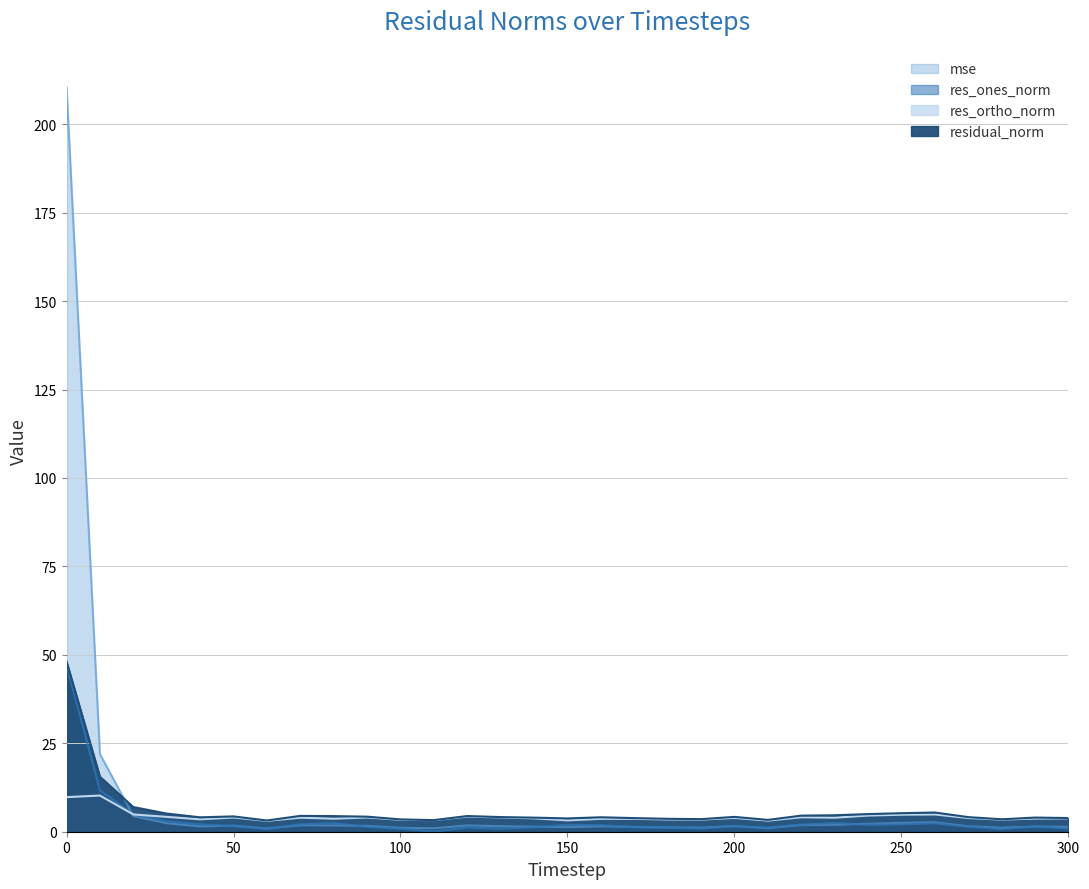

At which category does the chart reach its minimum across all series?

110